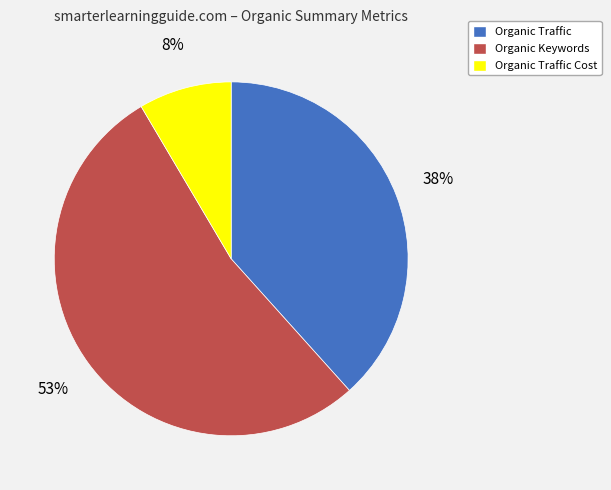

To the nearest percent, what is the average slice percentage?

33%